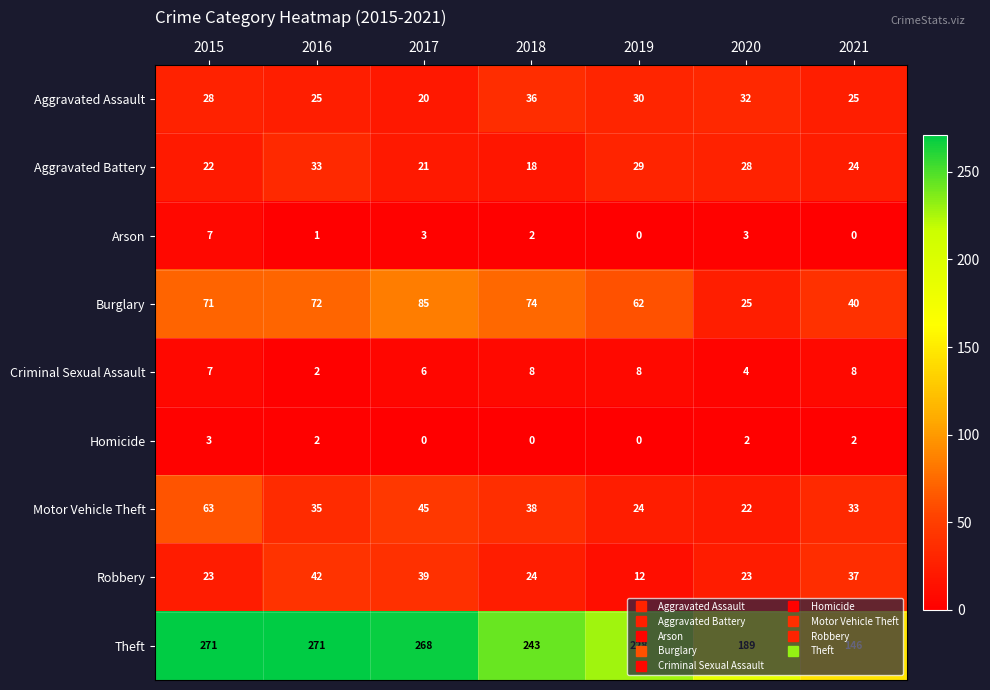

Rank the series by their maximum value, from highest to lowest.

Theft, Burglary, Motor Vehicle Theft, Robbery, Aggravated Assault, Aggravated Battery, Criminal Sexual Assault, Arson, Homicide